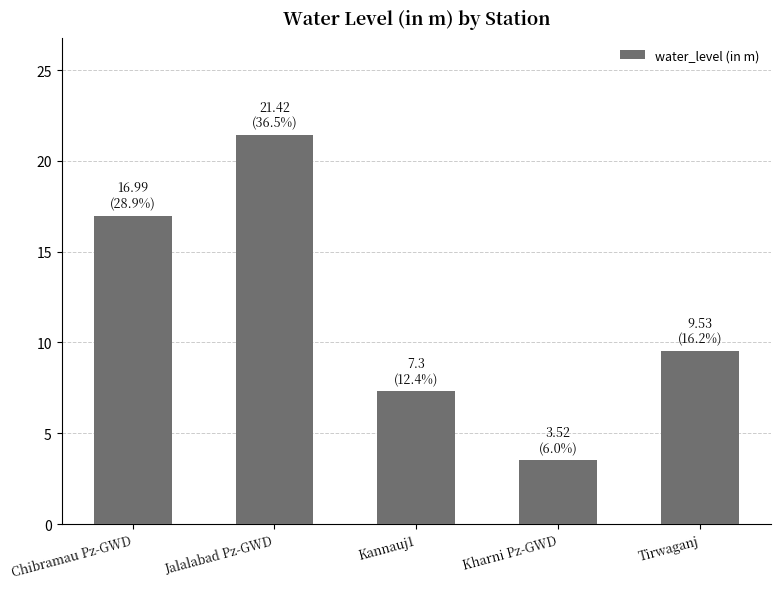

What is the minimum value shown in the chart?

3.5